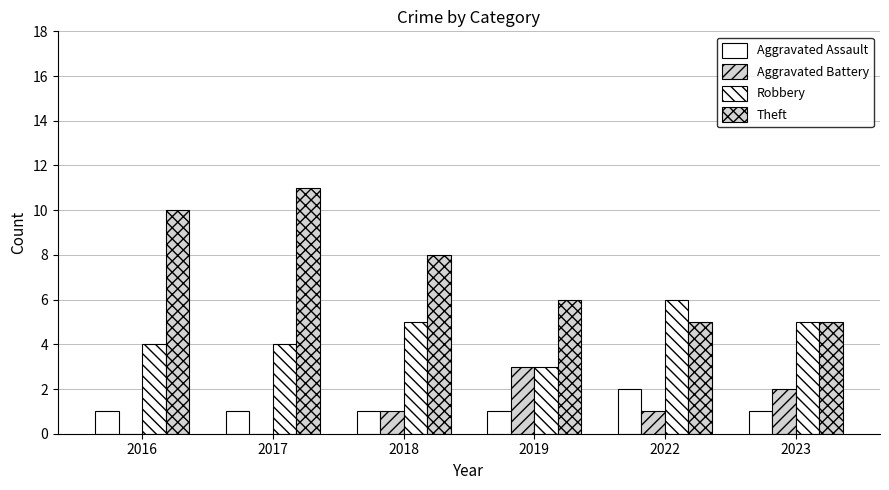

How many series are shown in this chart?

4